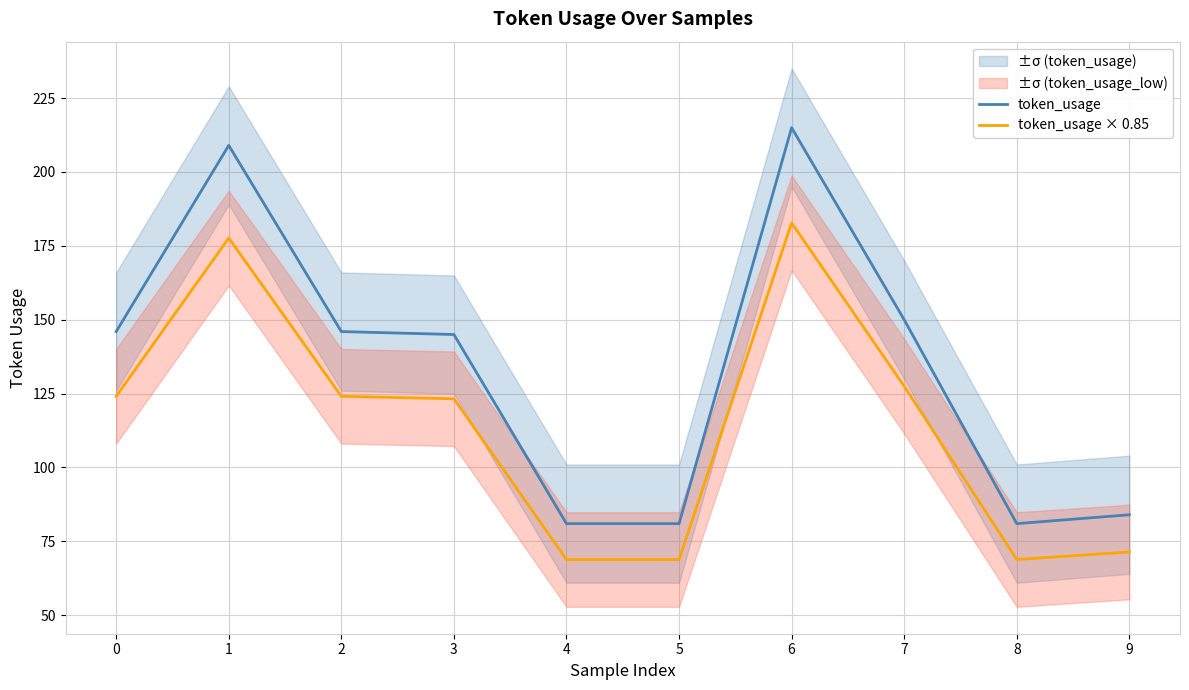

True or false: token_usage × 0.85 and token_usage cross at least once.

False